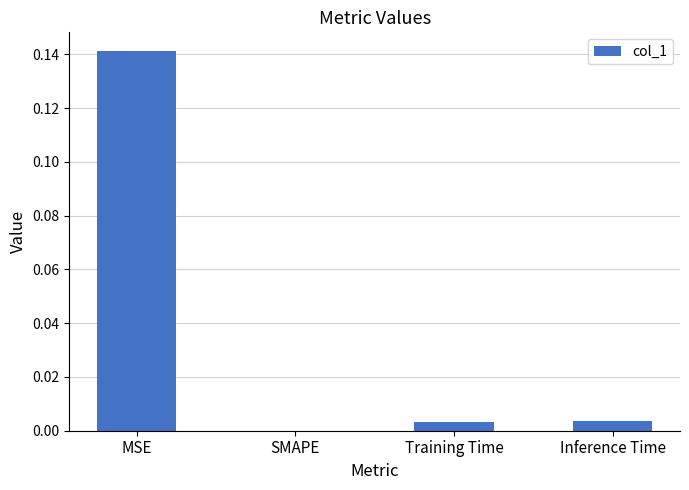

Is it true that the value at Training Time is 0.0?

True